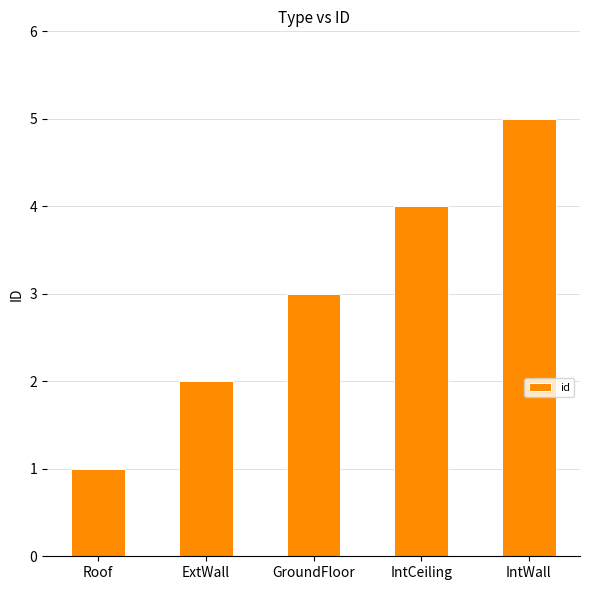

What is the label of the 5th bar from the right?

Roof